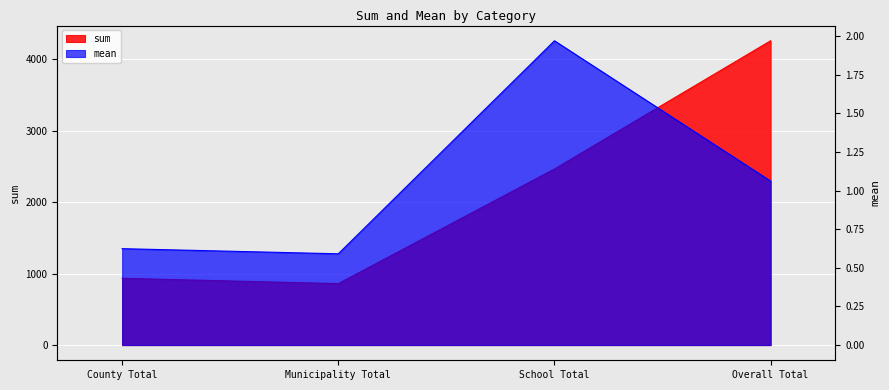

What are all the series names shown in the legend?

sum, mean